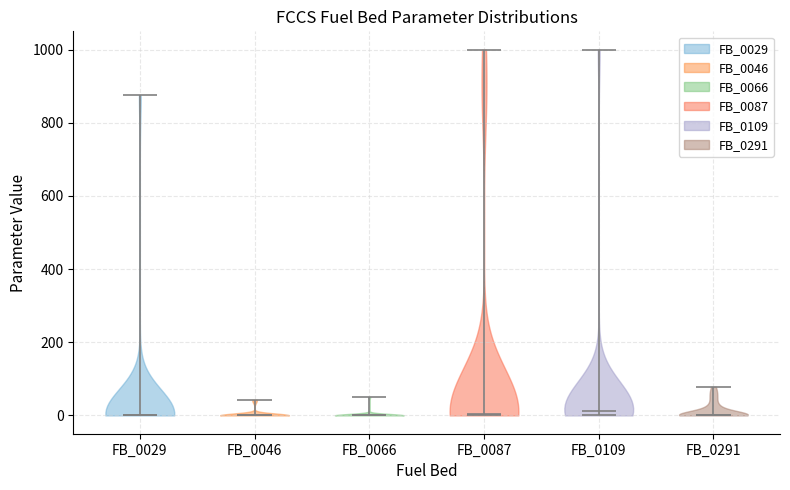

What is the lowest point the violin for FB_0087 reaches on the y-axis? The values are not printed on the chart, so give them approximately, as read against the axis.

0